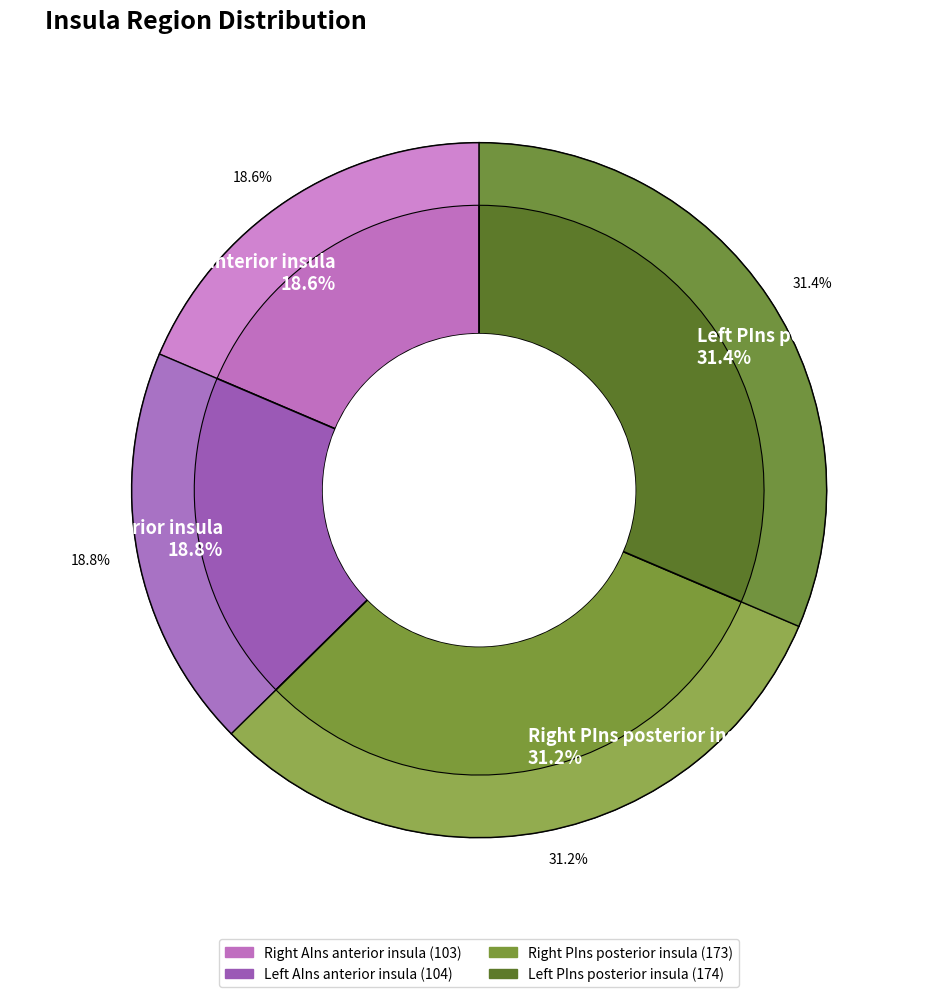

What is the largest slice in the pie chart?

Left PIns posterior insula